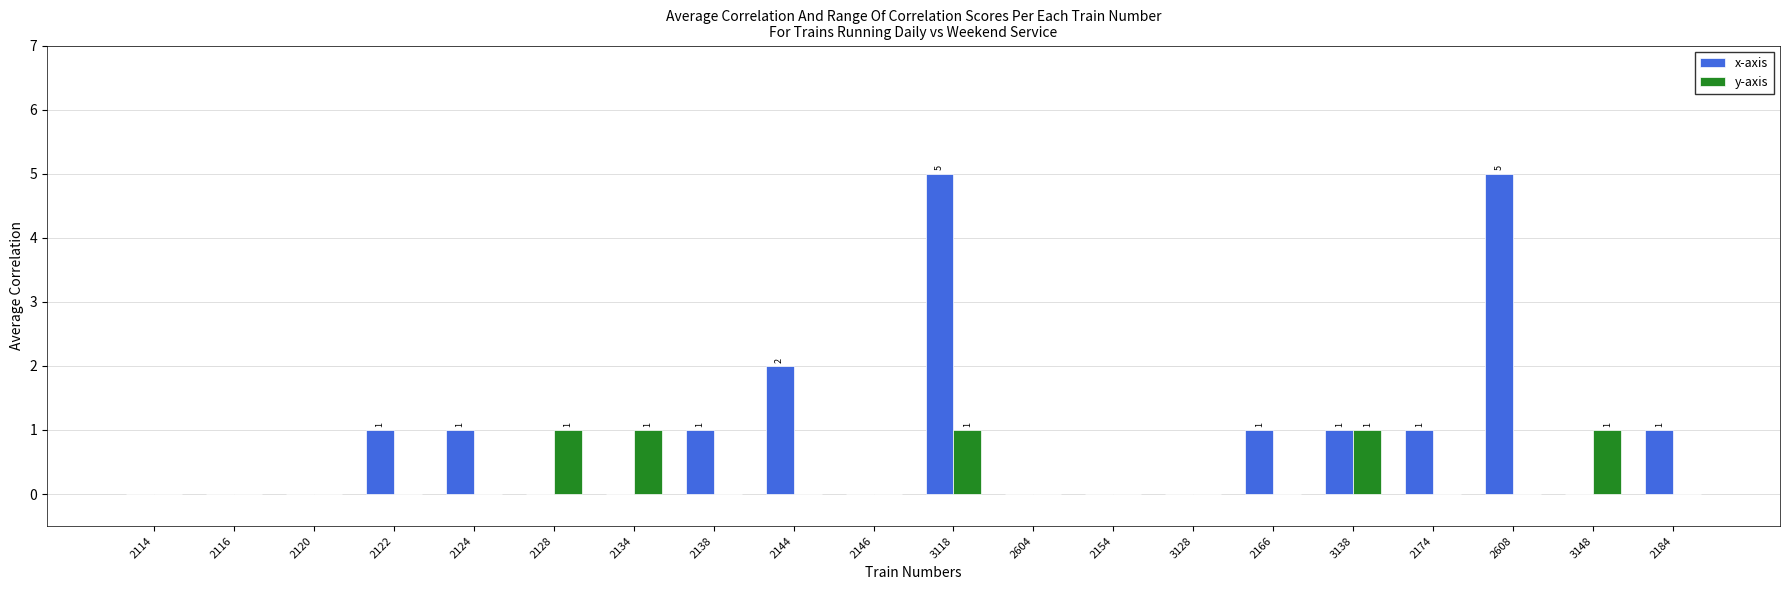

What is the sum of all x-axis values?

19